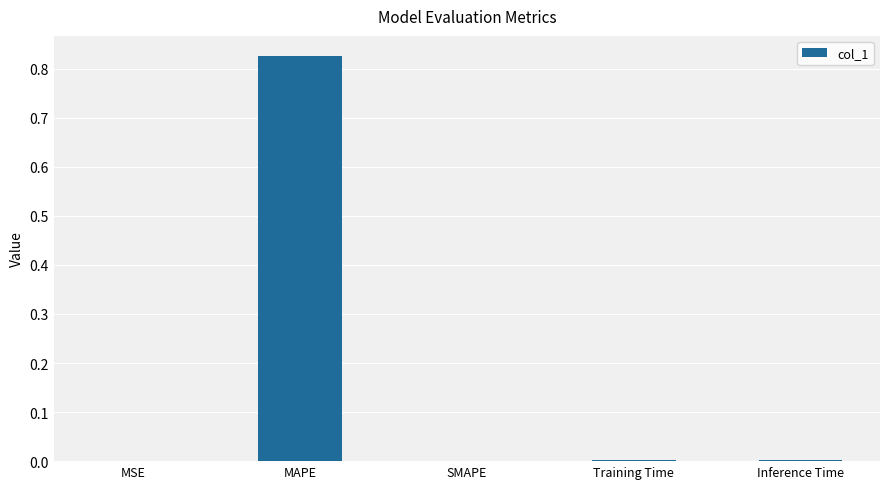

Which category has the highest value across all series?

MAPE